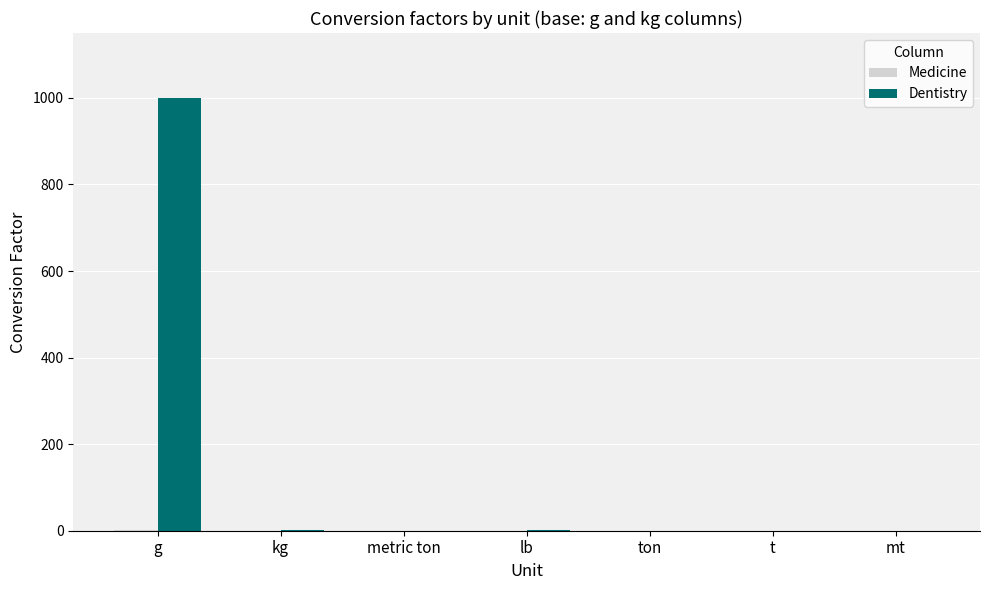

At which category is the sum across all series the highest?

g